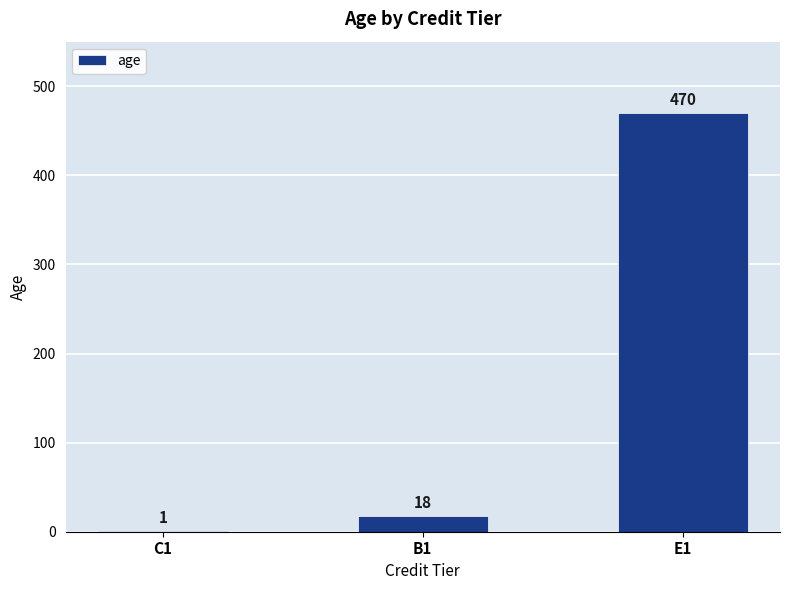

Is it true that the value at B1 is 18?

True